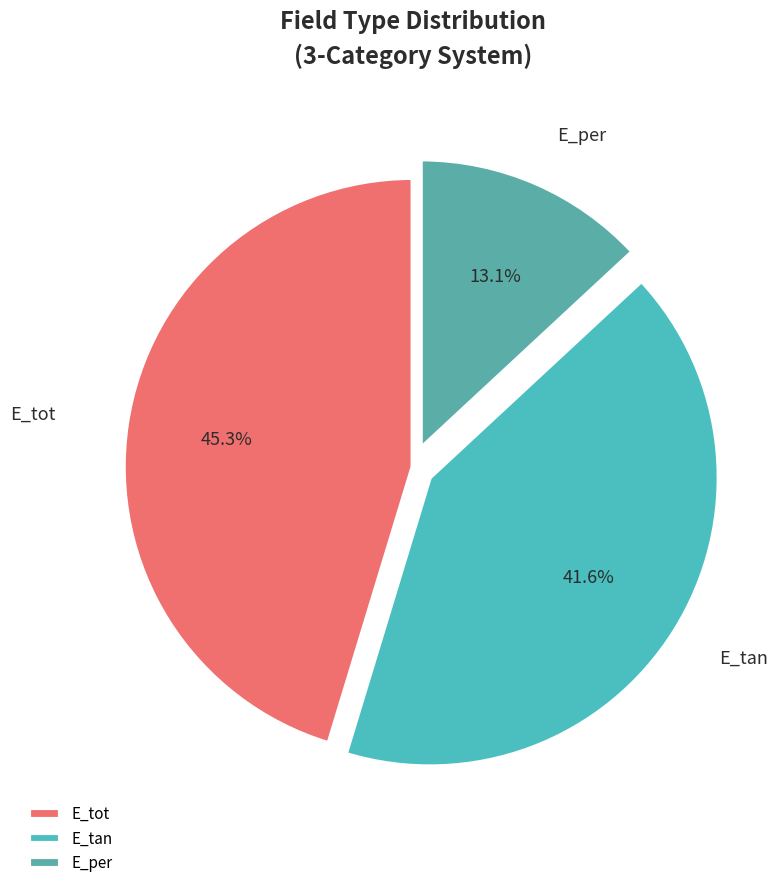

Which has a higher value, E_tot or E_tan?

E_tot